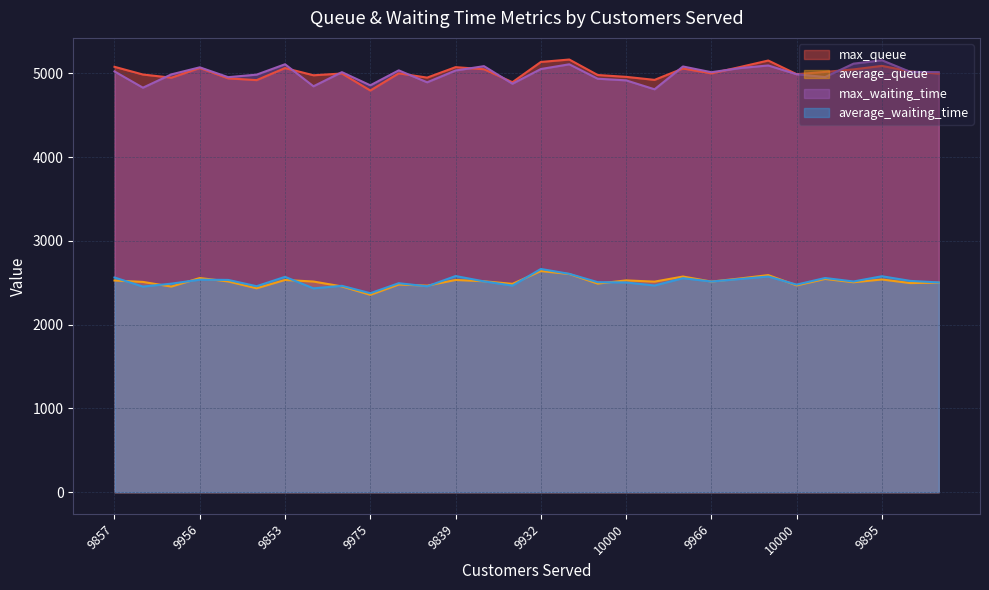

What is the lowest value of the average_queue series?

2355.9